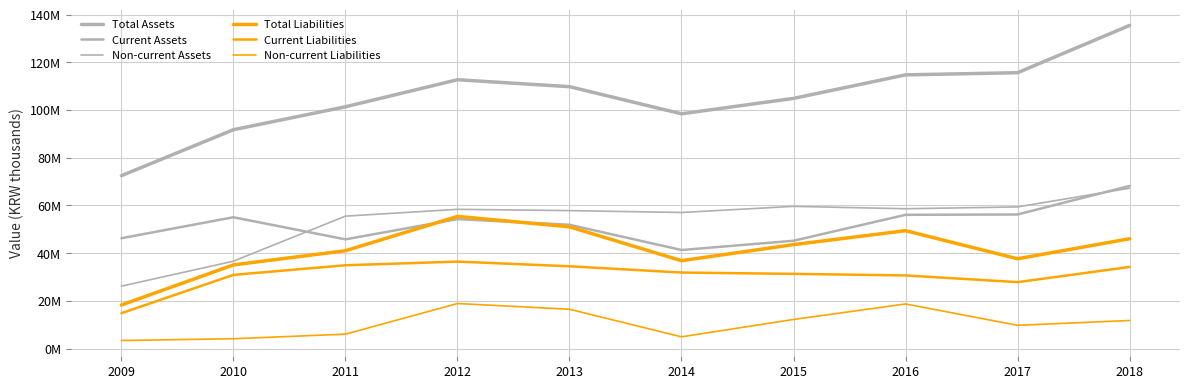

Rank the categories by Total Assets value from lowest to highest.

2009, 2010, 2014, 2011, 2015, 2013, 2012, 2016, 2017, 2018